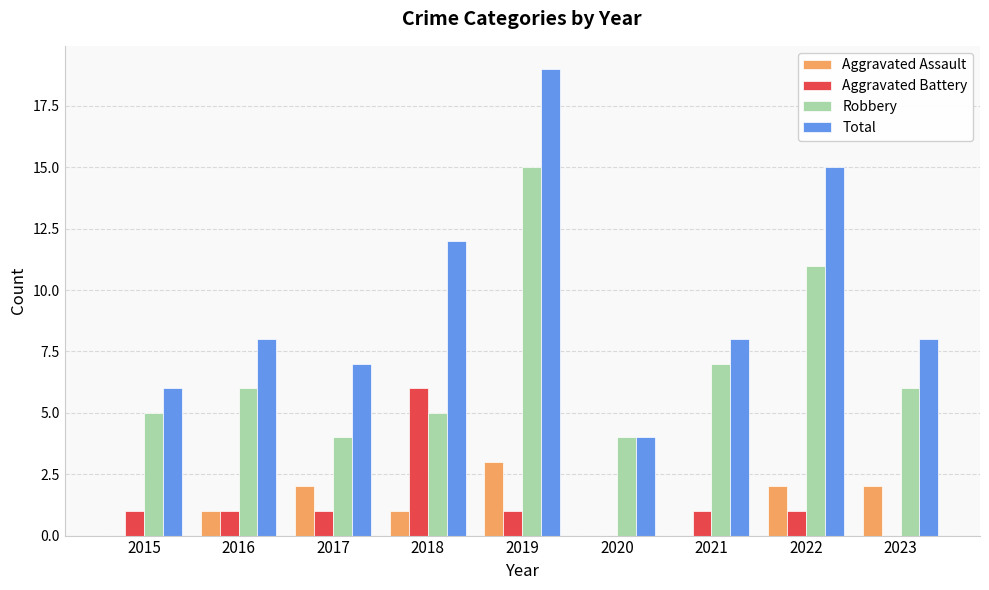

Does the chart contain stacked bars?

No